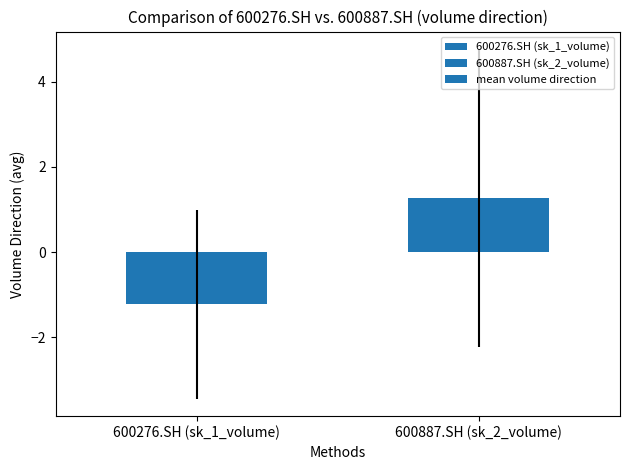

Read the value at 600276.SH (sk_1_volume).

-1.2